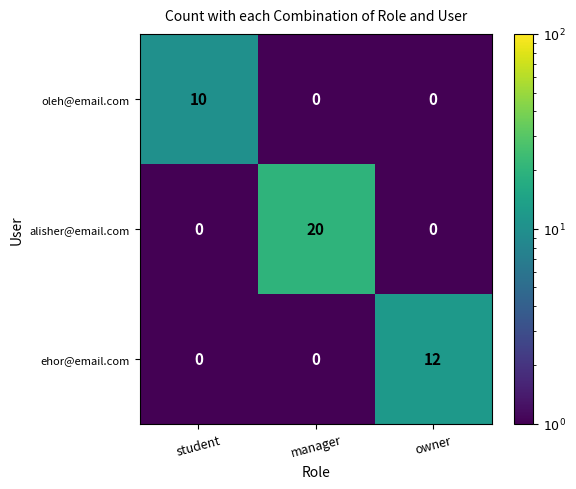

What is the difference between the maximum and second lowest values in the oleh@email.com series?

10